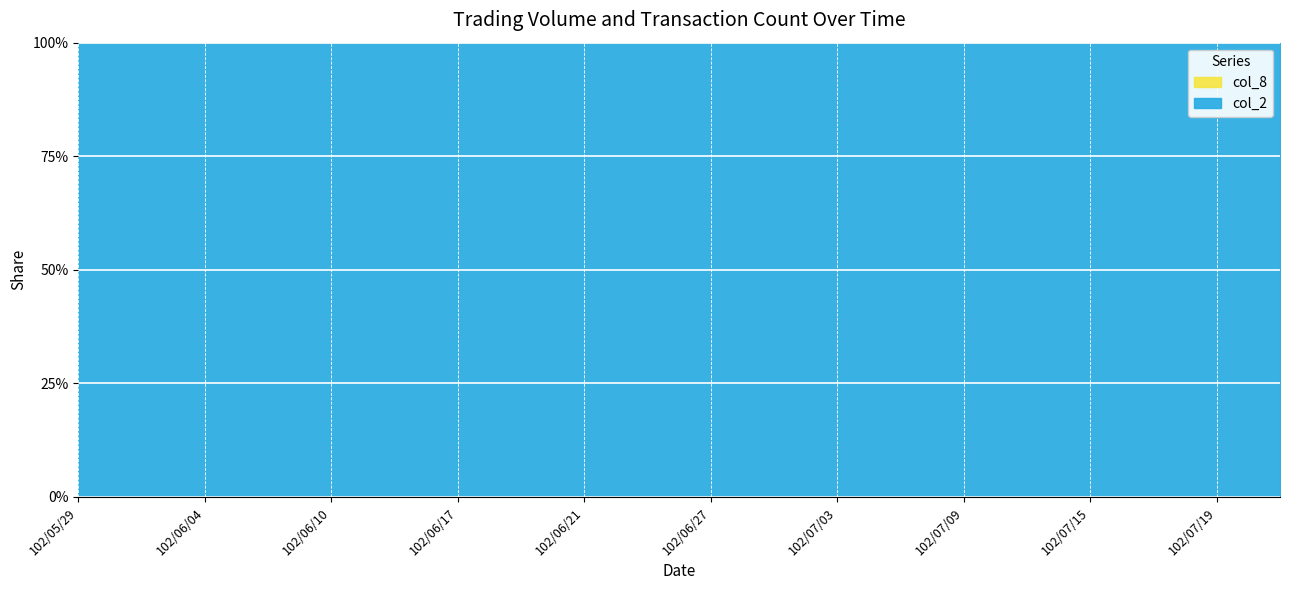

What is the approximate value of col_2 at 102/07/16, to the nearest 100?

995400